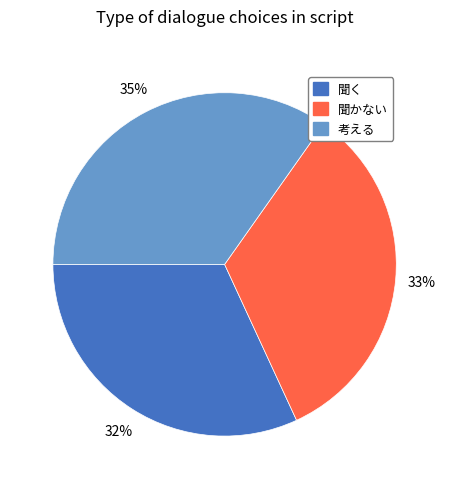

Which slice is the smallest?

聞く